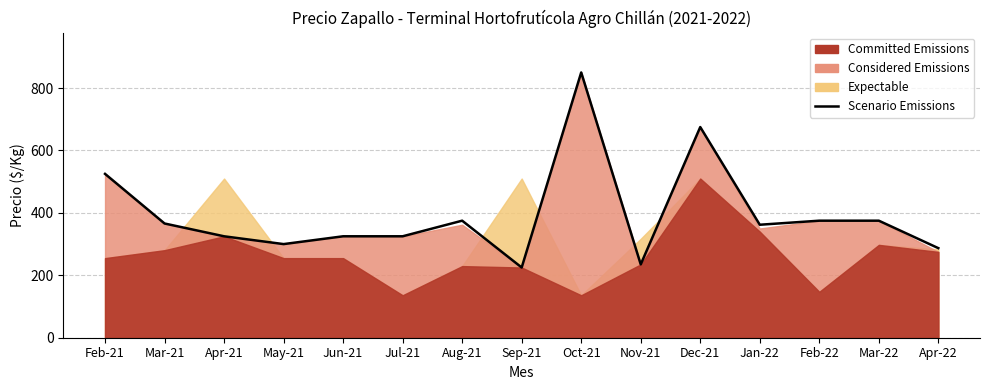

What is the greatest value displayed?

850